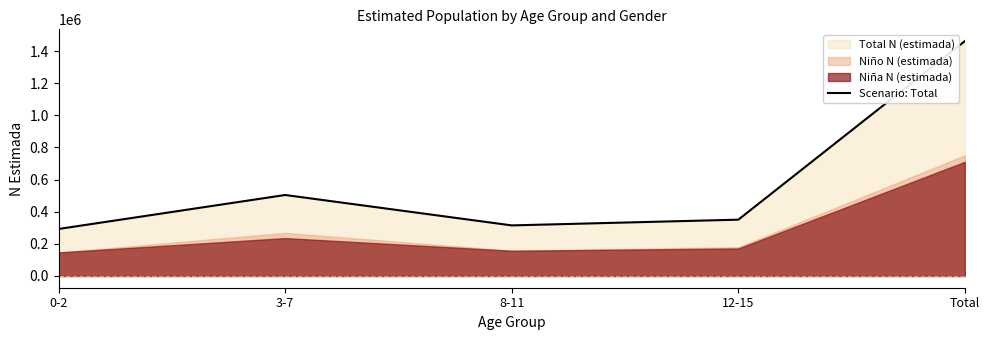

List the labels in order of value, largest first.

Total, 3-7, 12-15, 8-11, 0-2